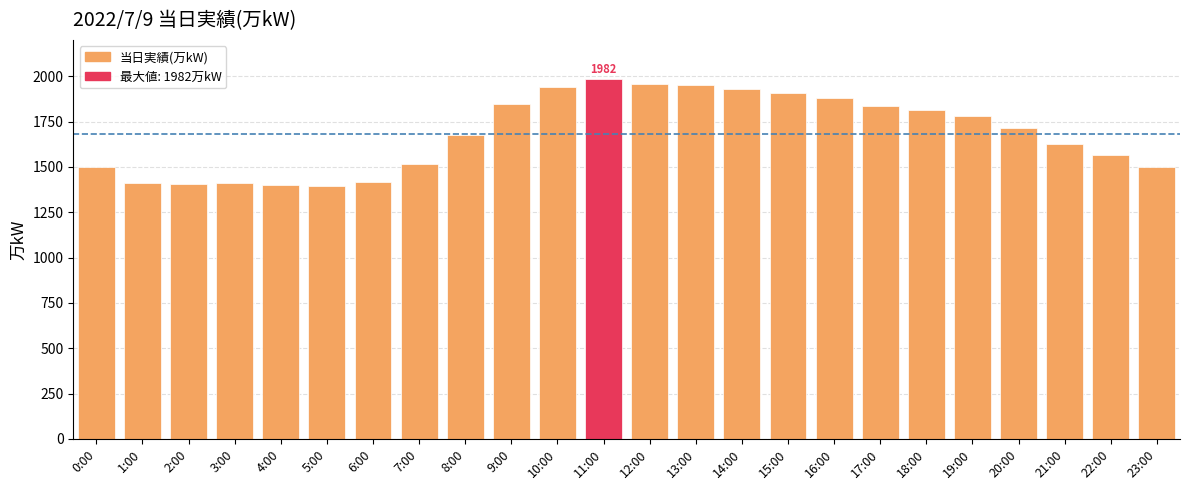

How many values are below 1713?

12